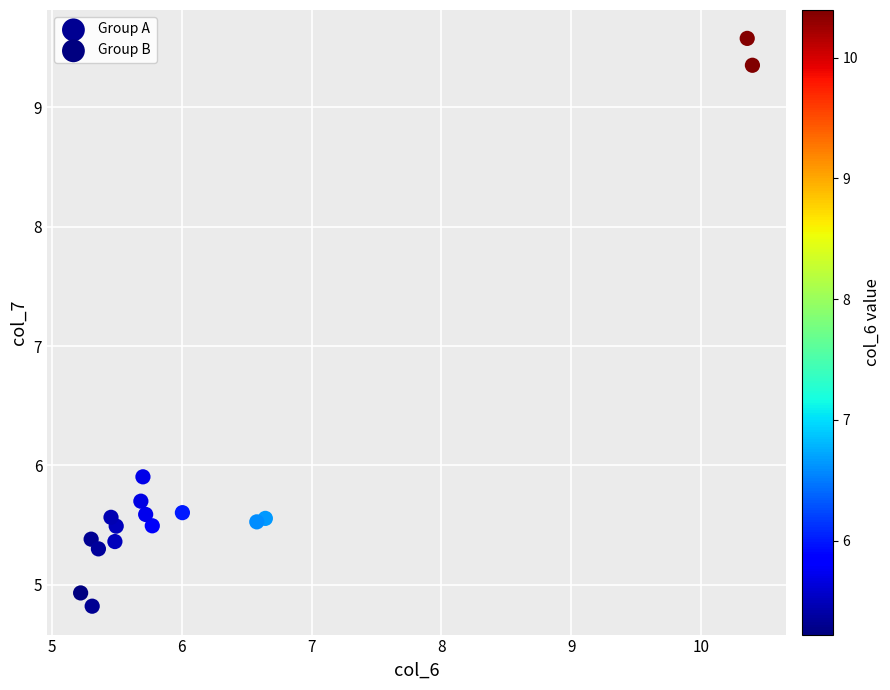

Which series has the widest spread of Y values?

Group B